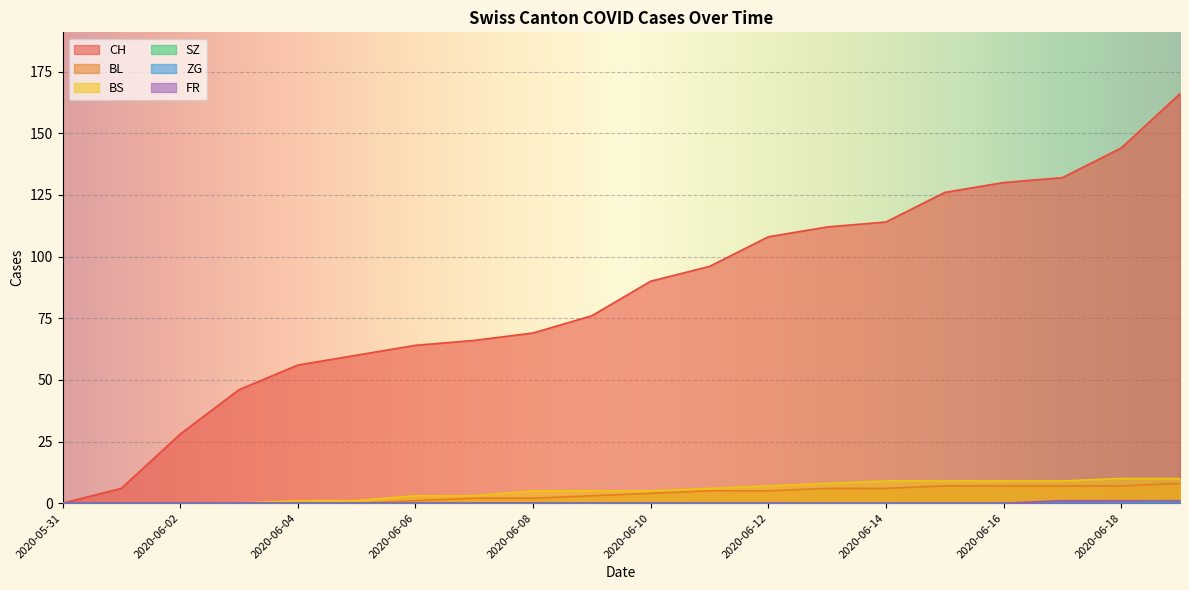

True or false: CH and BL intersect in this chart.

False